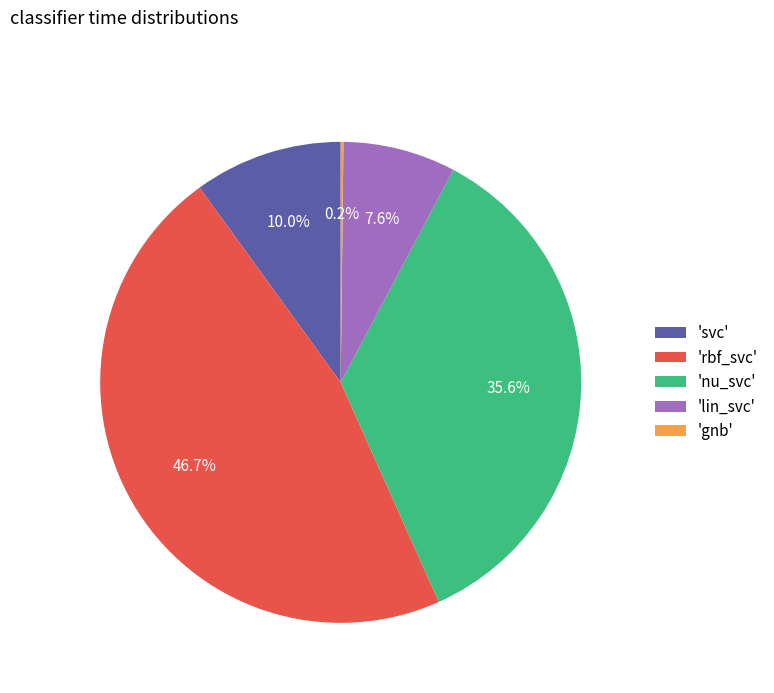

Does any single category account for the majority?

No